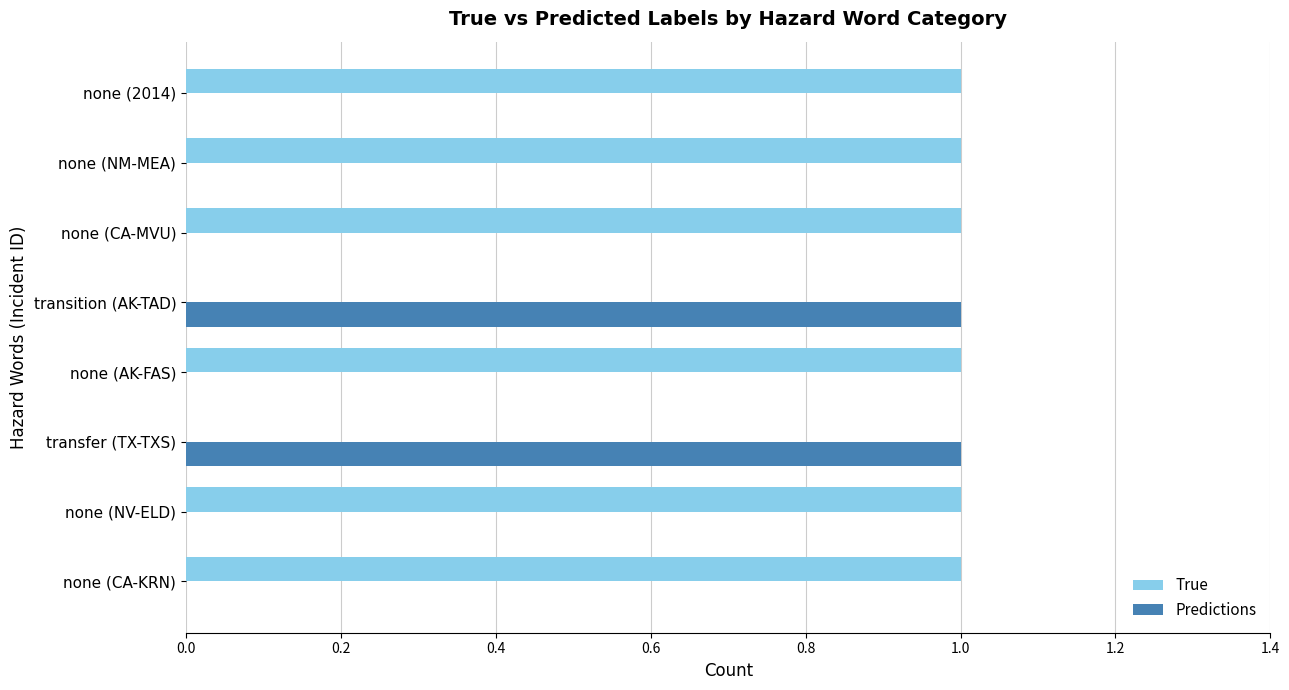

Which series has the largest total across all categories?

True